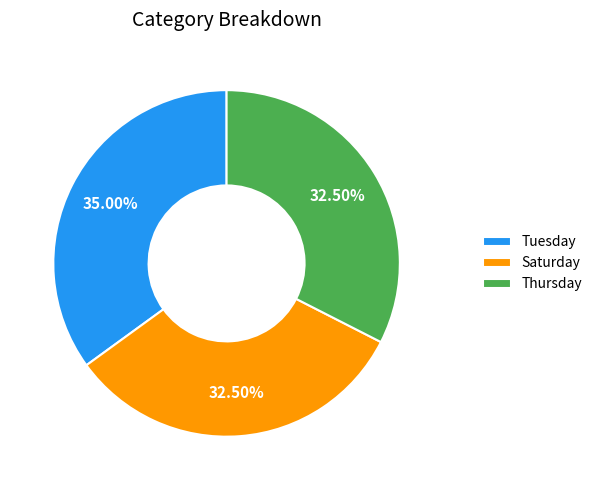

Which has a higher value, Thursday or Tuesday?

Tuesday